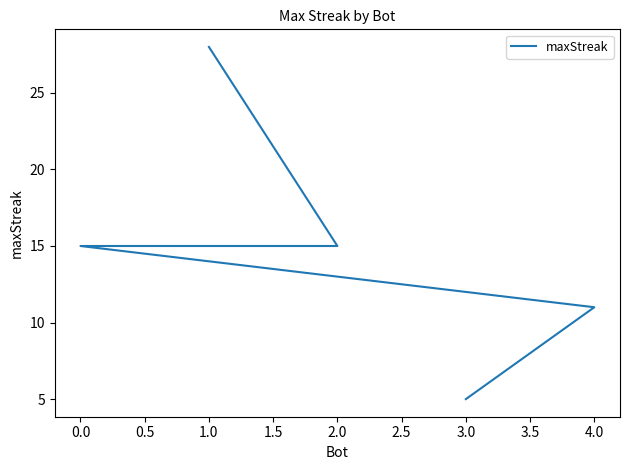

How many lines are shown in the chart?

1